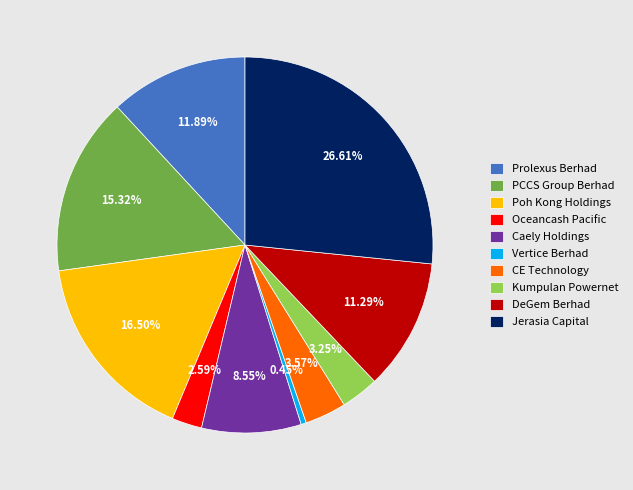

Which has a higher value, Vertice Berhad or Caely Holdings?

Caely Holdings